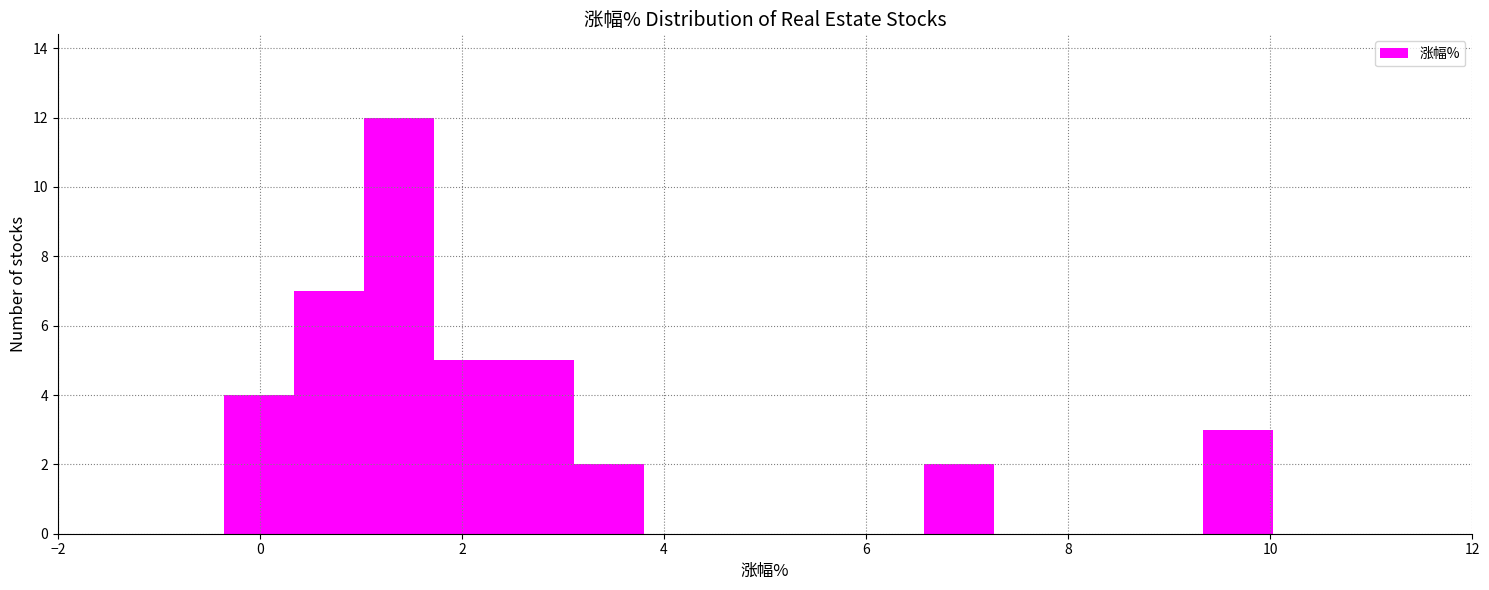

Around what value on the x-axis is the tallest bar? Give the approximate position of its centre, as read against the axis.

1.4